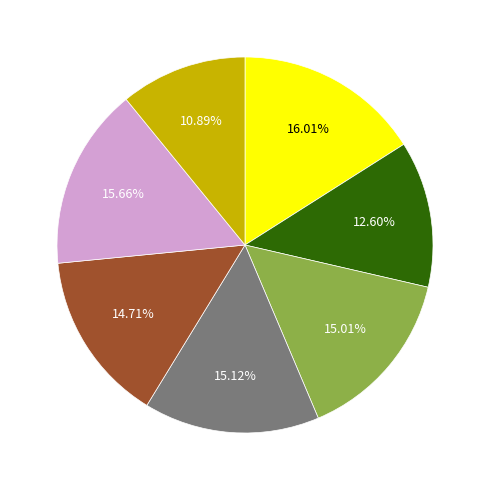

Is there any slice that represents more than half of the pie?

No